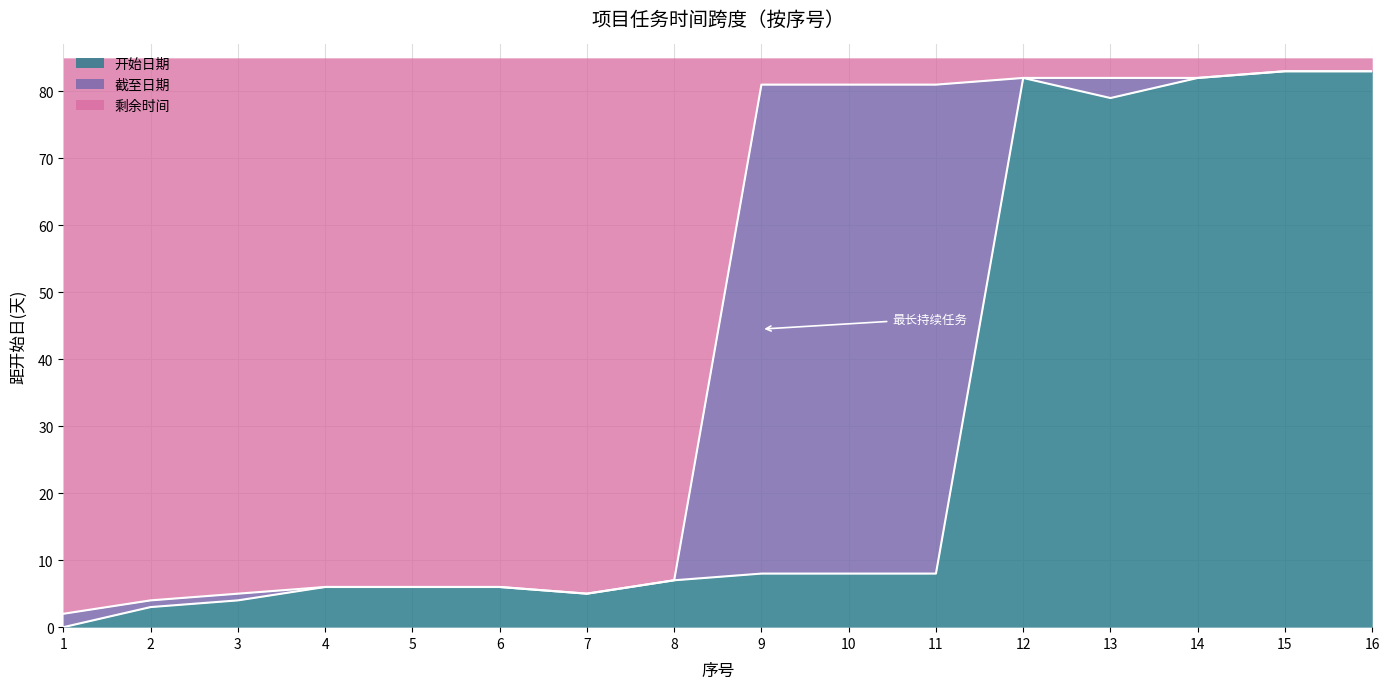

What is the total value across all series at 11?

85